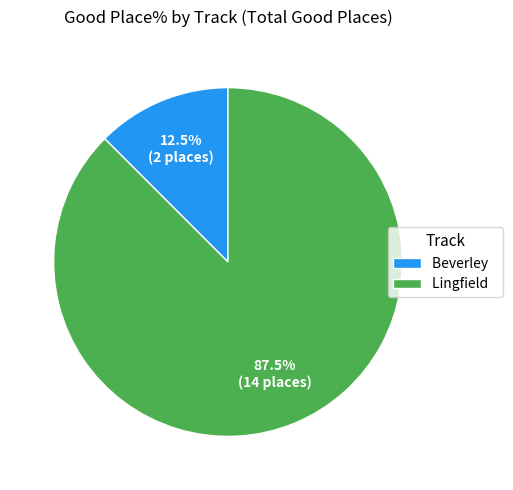

What is the largest slice in the pie chart?

Lingfield